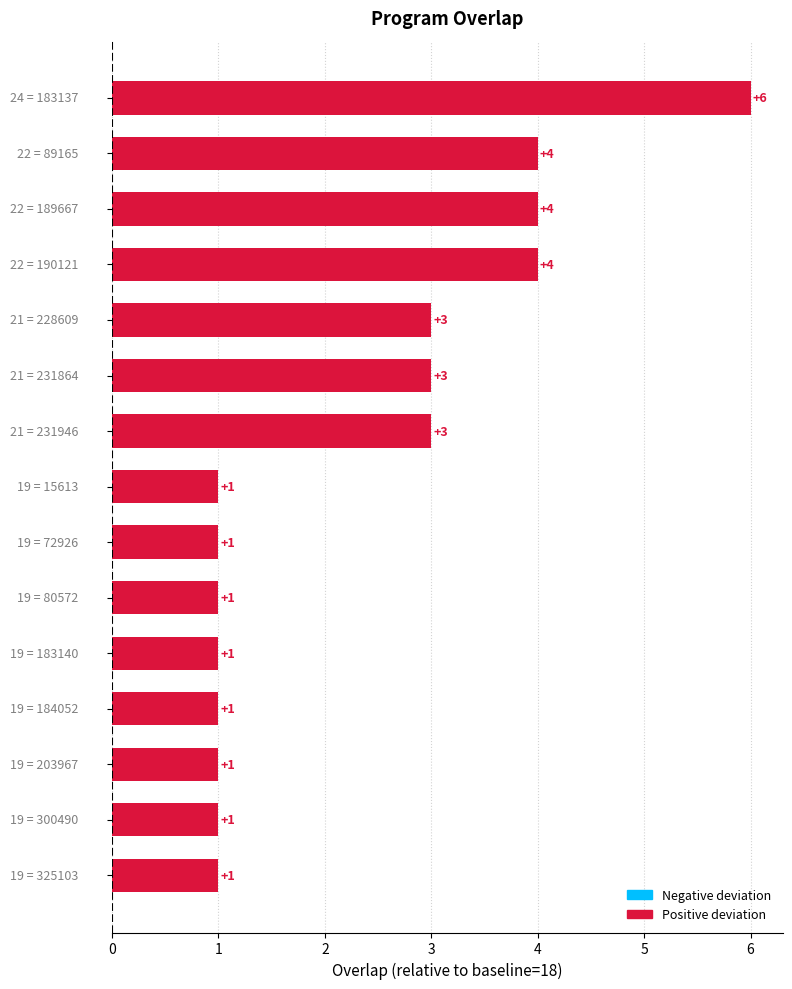

Count the values in the range 1 to 4.

14